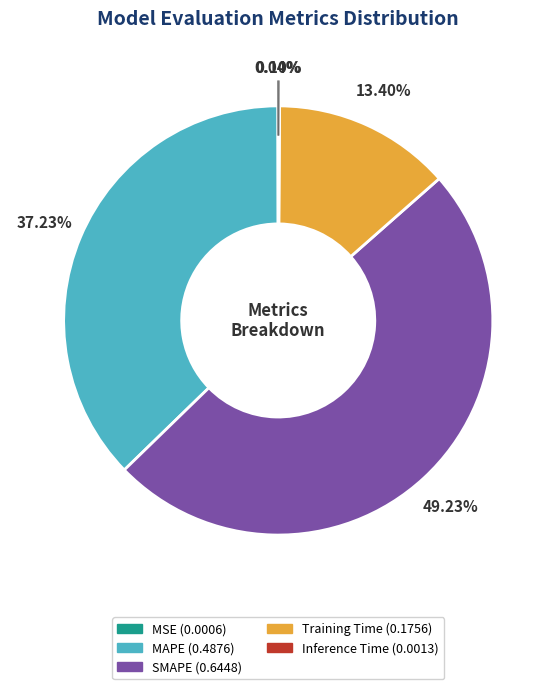

The Training Time slice represents 13% of the pie. True or false?

True